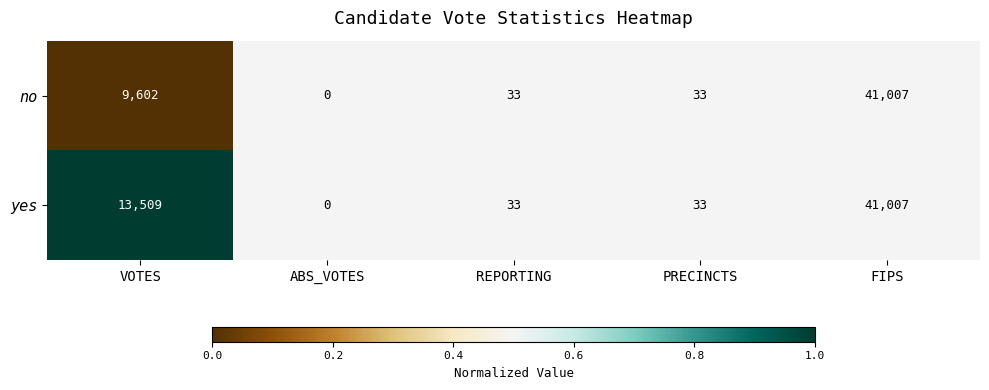

At which label does no reach its minimum?

ABS_VOTES